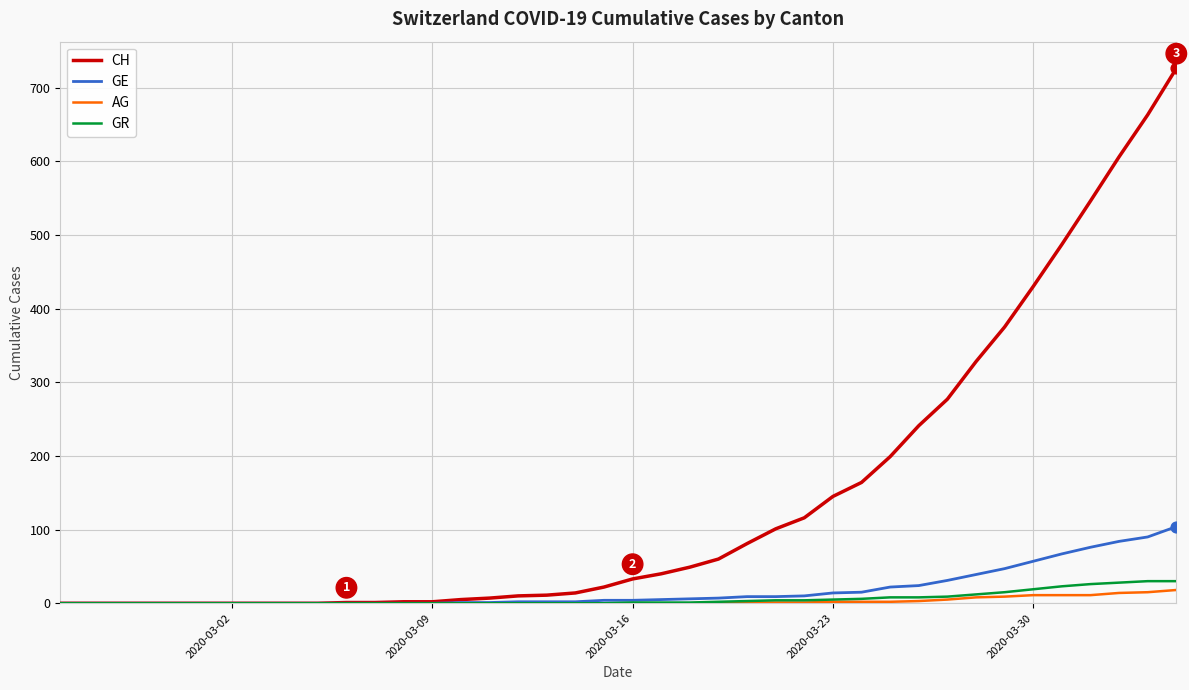

Which series has the largest total across all categories?

CH